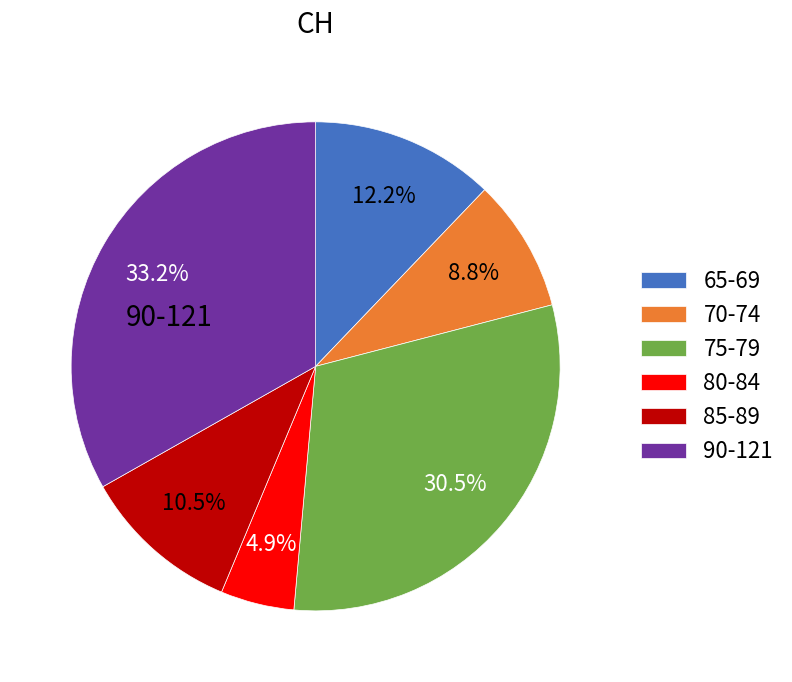

Rank the categories by value from highest to lowest.

90-121, 75-79, 65-69, 85-89, 70-74, 80-84